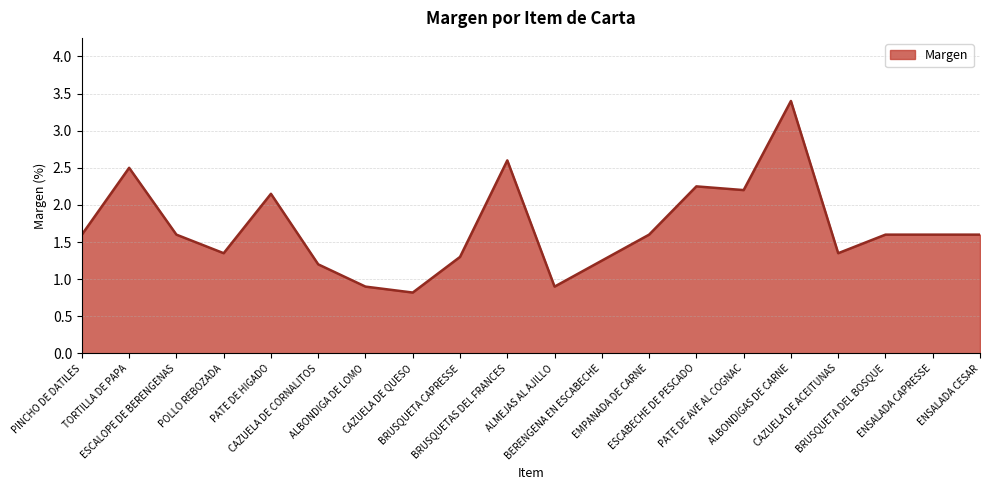

Count the number of data series in this chart.

1